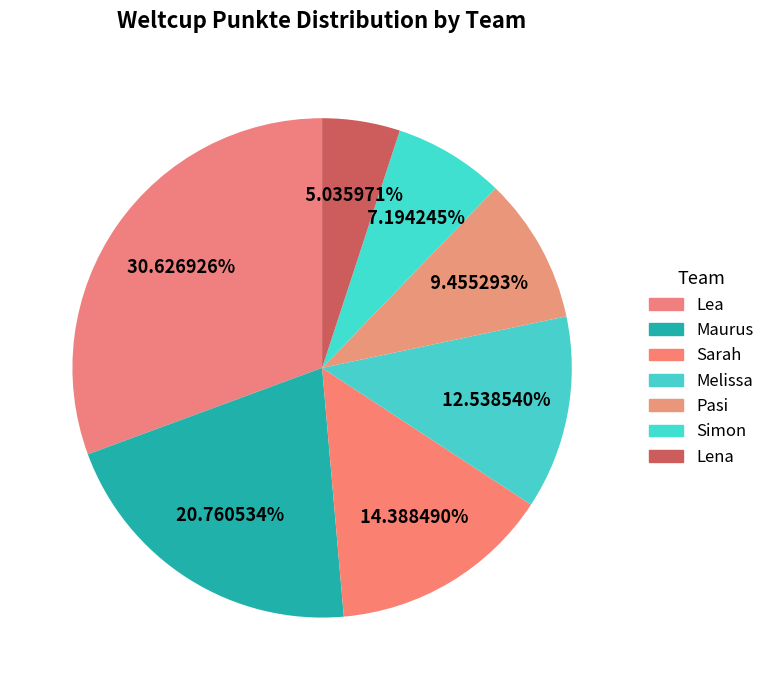

What is the largest slice in the pie chart?

Lea